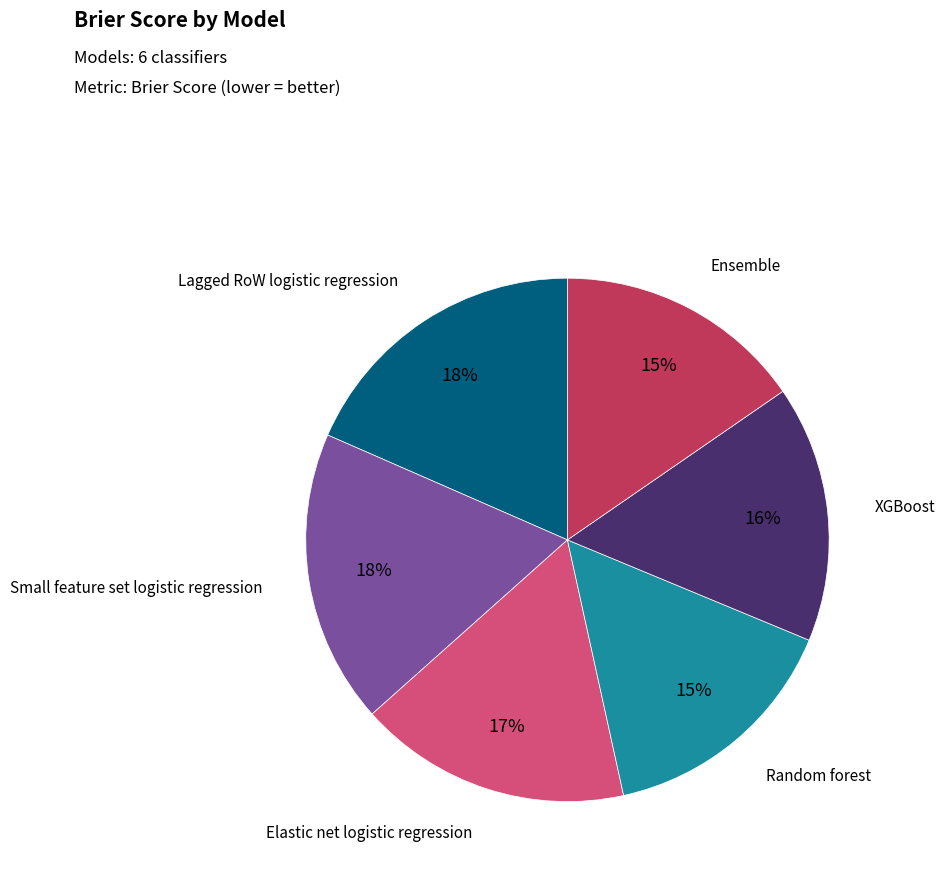

Is there any slice that represents more than half of the pie?

No